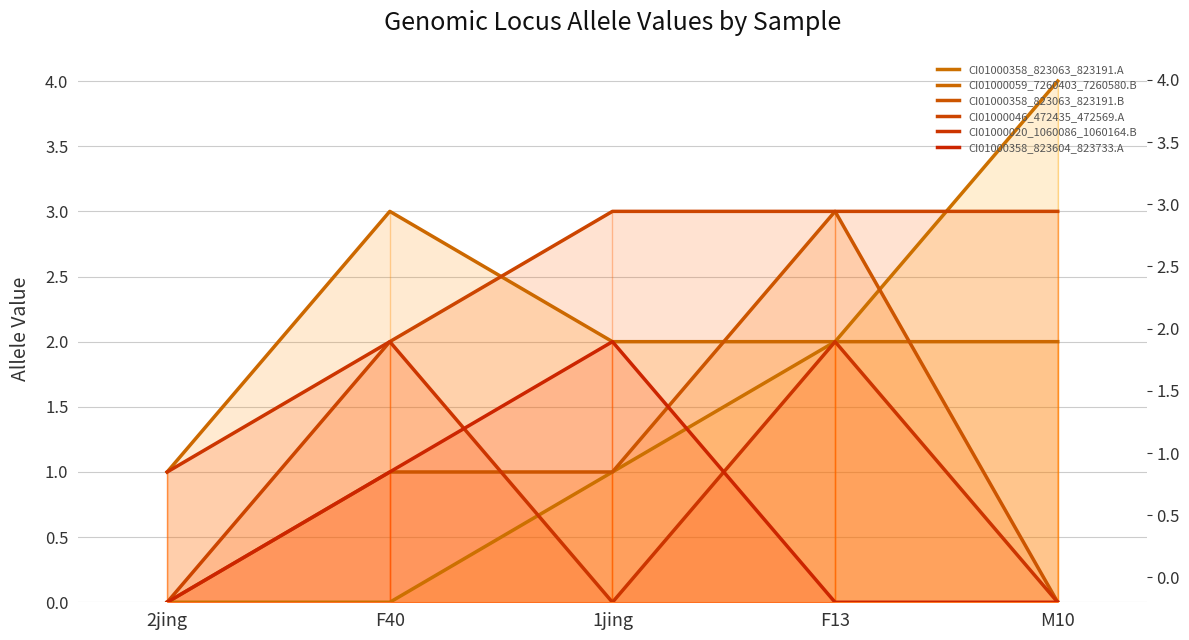

Which has a higher value, 1jing or F40?

1jing